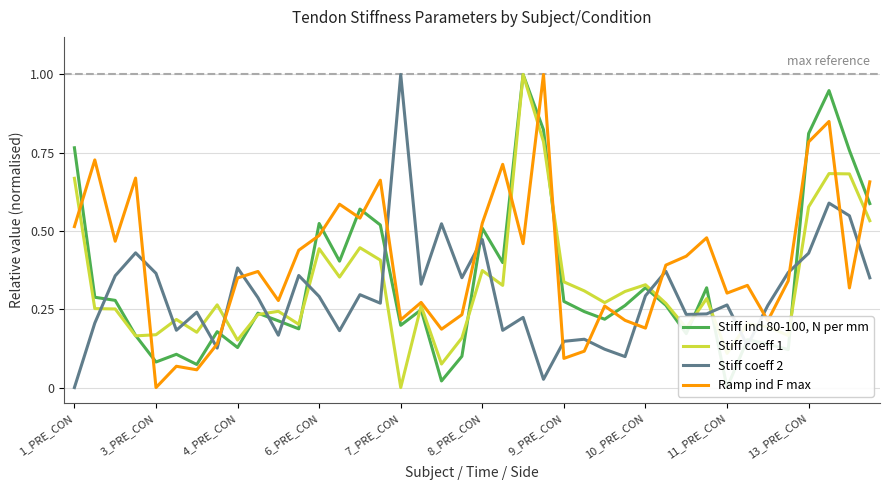

Reading right to left, extract all data points from this chart.

Stiff ind 80-100, N per mm: 0.6	0.8	0.9	0.8	0.1	0.1	0.2	0.0	0.3	0.2	0.3	0.3	0.3	0.2	0.2	0.3	0.8	1.0	0.4	0.5	0.1	0.0	0.2	0.2	0.5	0.6	0.4	0.5	0.2	0.2	0.2	0.1	0.2	0.1	0.1	0.1	0.2	0.3	0.3	0.8
Stiff coeff 1: 0.5	0.7	0.7	0.6	0.2	0.2	0.2	0.1	0.3	0.2	0.3	0.3	0.3	0.3	0.3	0.3	0.8	1.0	0.3	0.4	0.2	0.1	0.3	0.0	0.4	0.4	0.4	0.4	0.2	0.2	0.2	0.2	0.3	0.2	0.2	0.2	0.2	0.3	0.3	0.7
Stiff coeff 2: 0.4	0.5	0.6	0.4	0.4	0.3	0.1	0.3	0.2	0.2	0.4	0.3	0.1	0.1	0.2	0.1	0.0	0.2	0.2	0.5	0.4	0.5	0.3	1.0	0.3	0.3	0.2	0.3	0.4	0.2	0.3	0.4	0.1	0.2	0.2	0.4	0.4	0.4	0.2	0.0
Ramp ind F max: 0.7	0.3	0.8	0.8	0.3	0.2	0.3	0.3	0.5	0.4	0.4	0.2	0.2	0.3	0.1	0.1	1.0	0.5	0.7	0.5	0.2	0.2	0.3	0.2	0.7	0.5	0.6	0.5	0.4	0.3	0.4	0.4	0.1	0.1	0.1	0.0	0.7	0.5	0.7	0.5